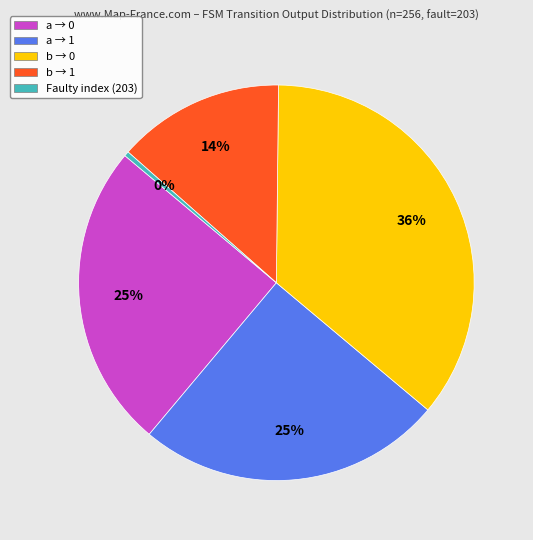

Approximately how many times larger is the value at b → 0 compared to b → 1?

2.6